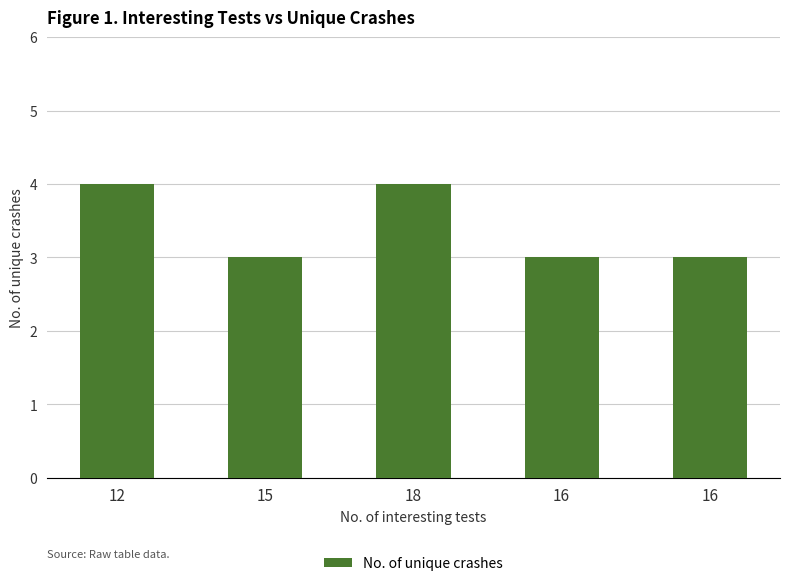

True or false: the data shows 3 at 16.

True